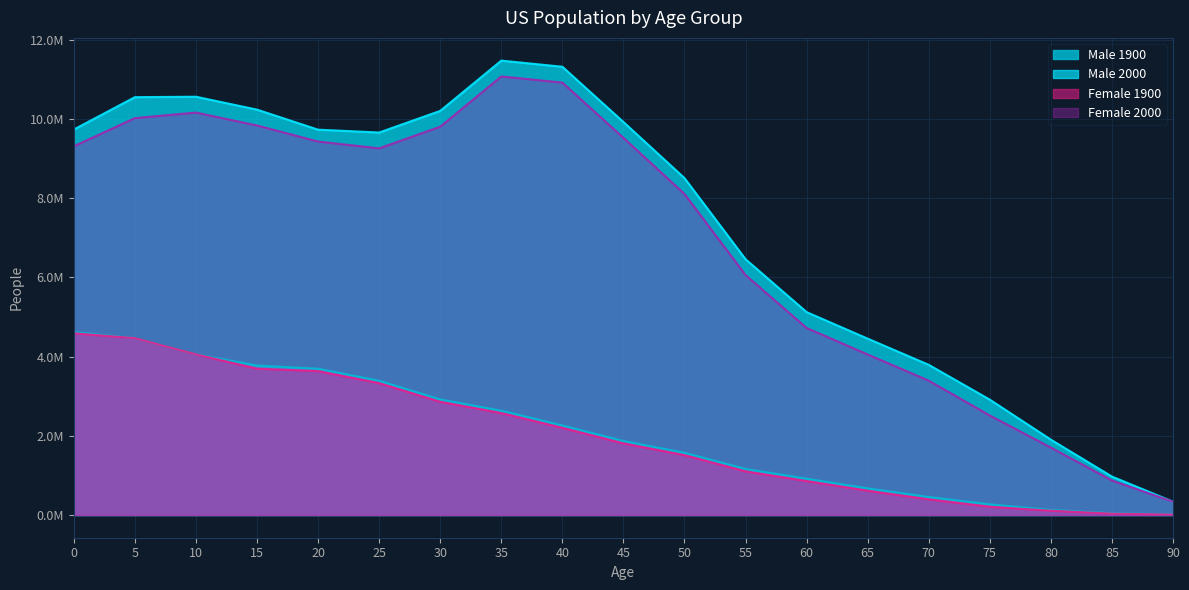

Is it true that Male 2000 equals 10098951 at 55?

False